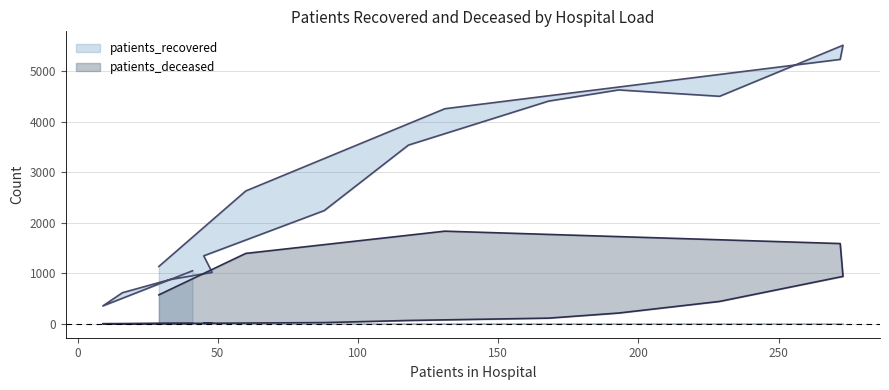

How many values in the patients_recovered series exceed 2629?

7